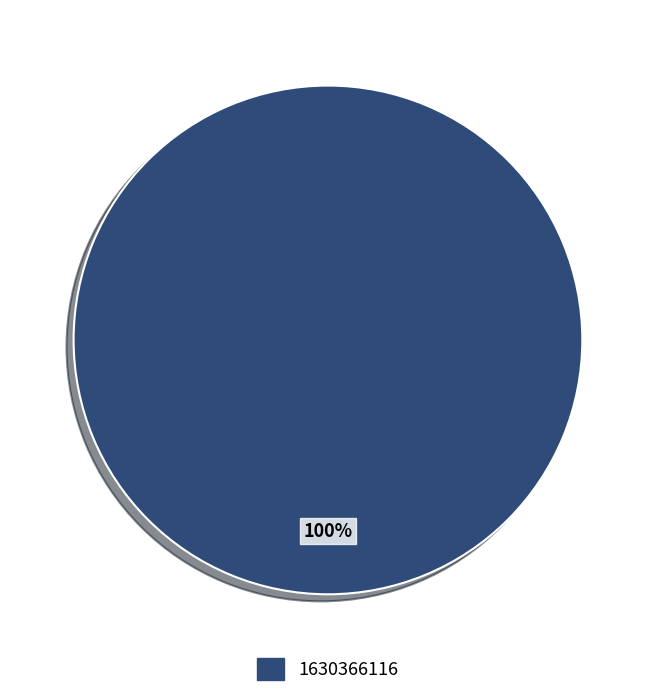

Does any single category account for the majority?

Yes